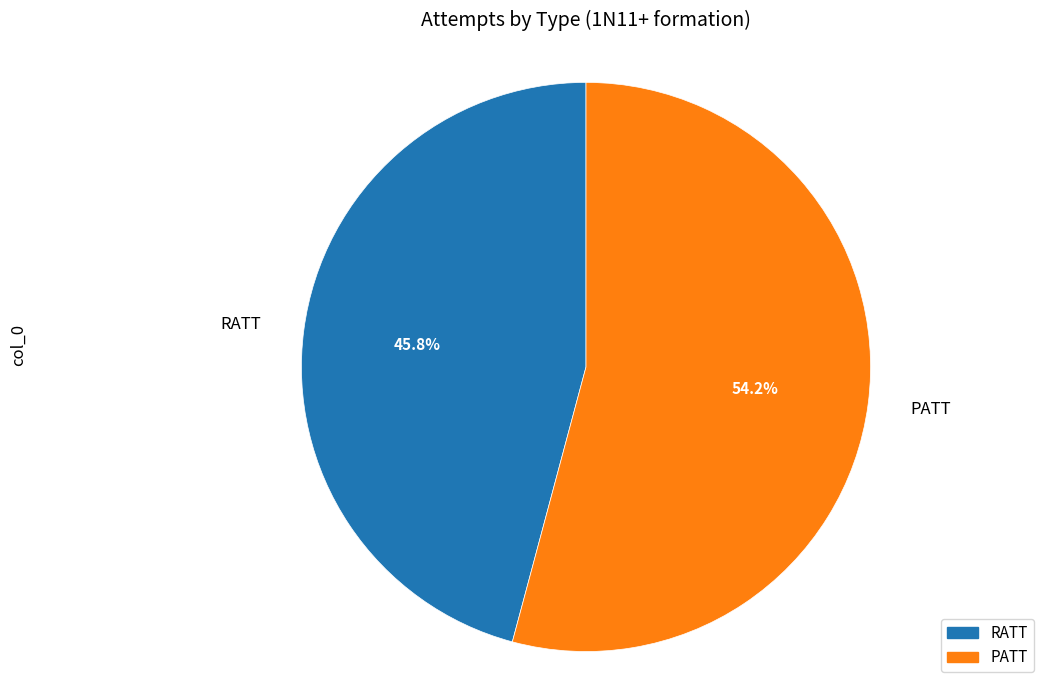

Count the number of slices in the pie.

2